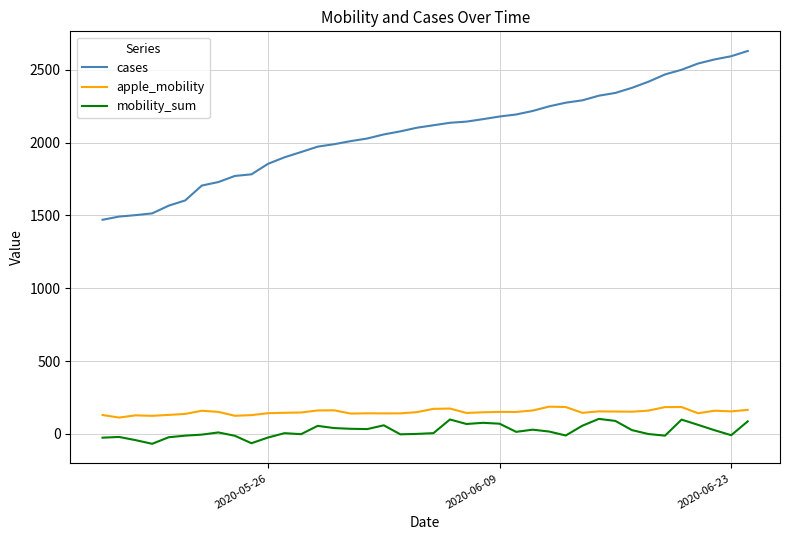

What is the minimum value shown in the chart?

-68.0